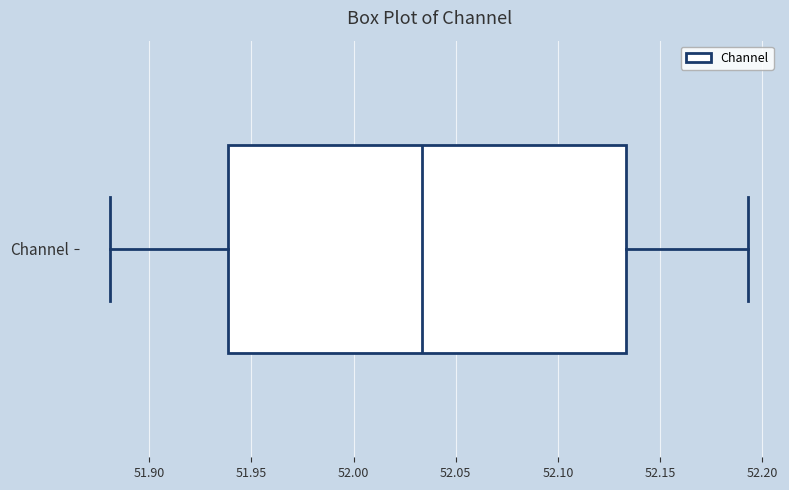

Where does the median line of the box for Channel sit on the x-axis? The values are not printed on the chart, so give them approximately, as read against the axis.

52.035